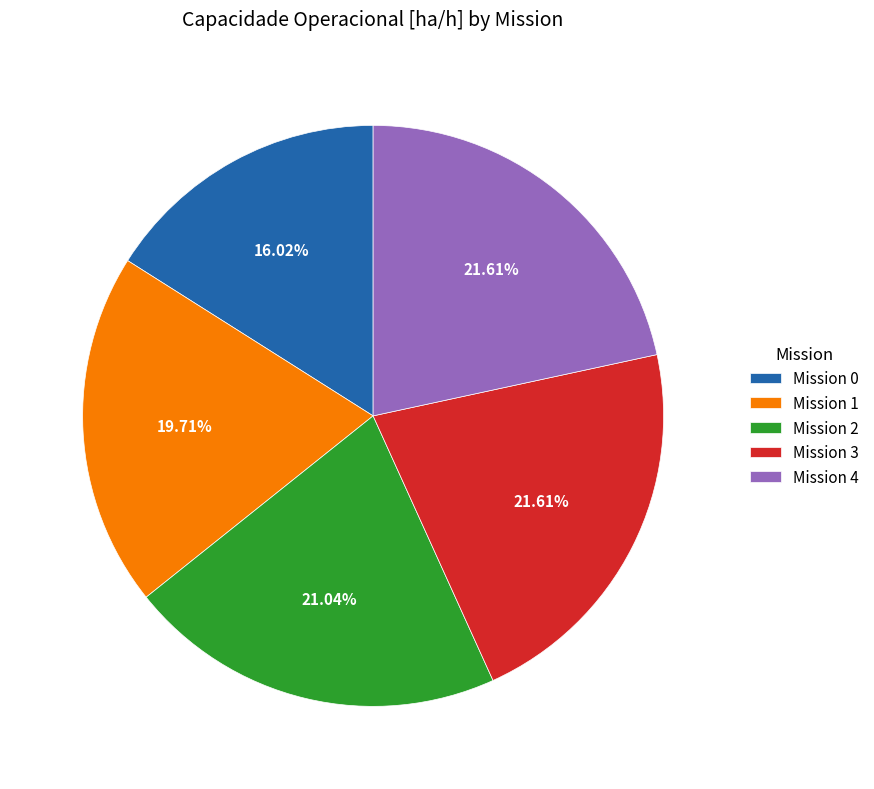

Combined, do Mission 3 and Mission 0 account for over 50%?

No